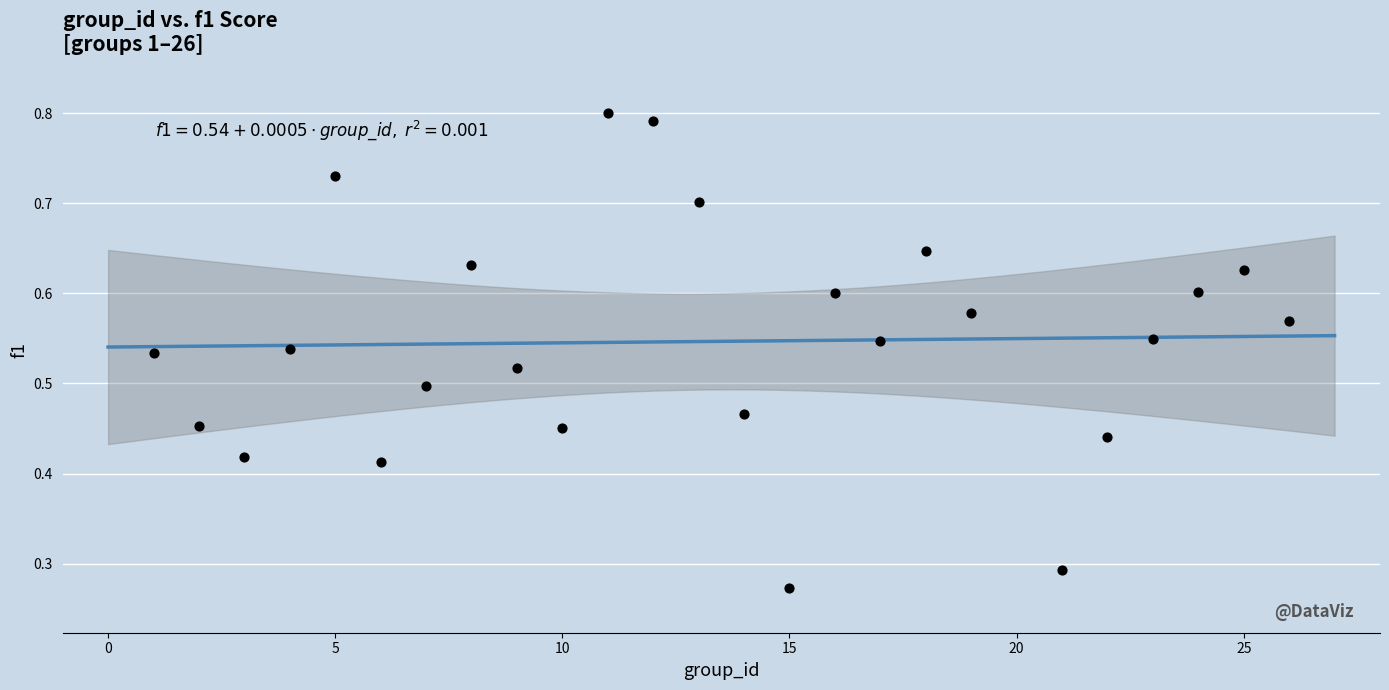

How many data points are displayed?

25